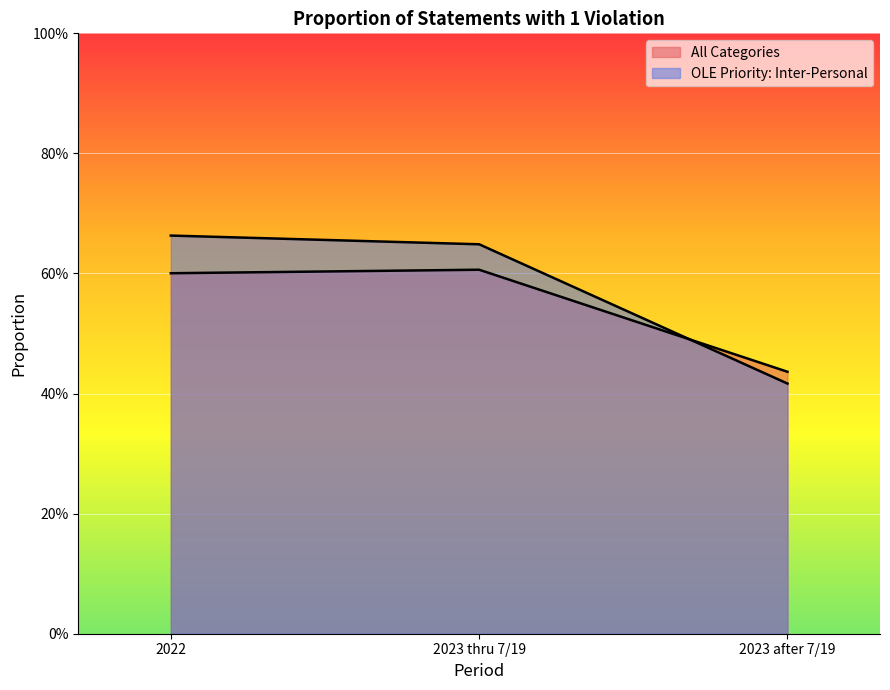

What is the average value of the All Categories series?

0.5